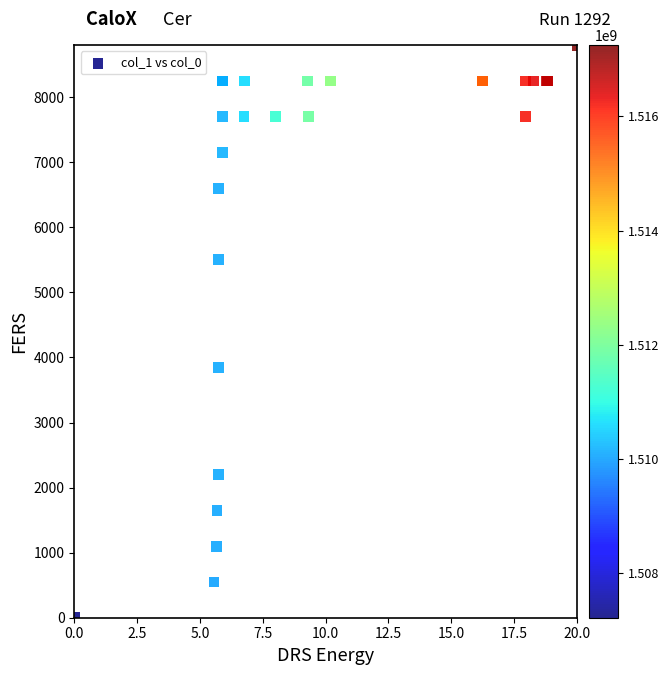

What Y value in the scatter plot is closest to 4400?

3850